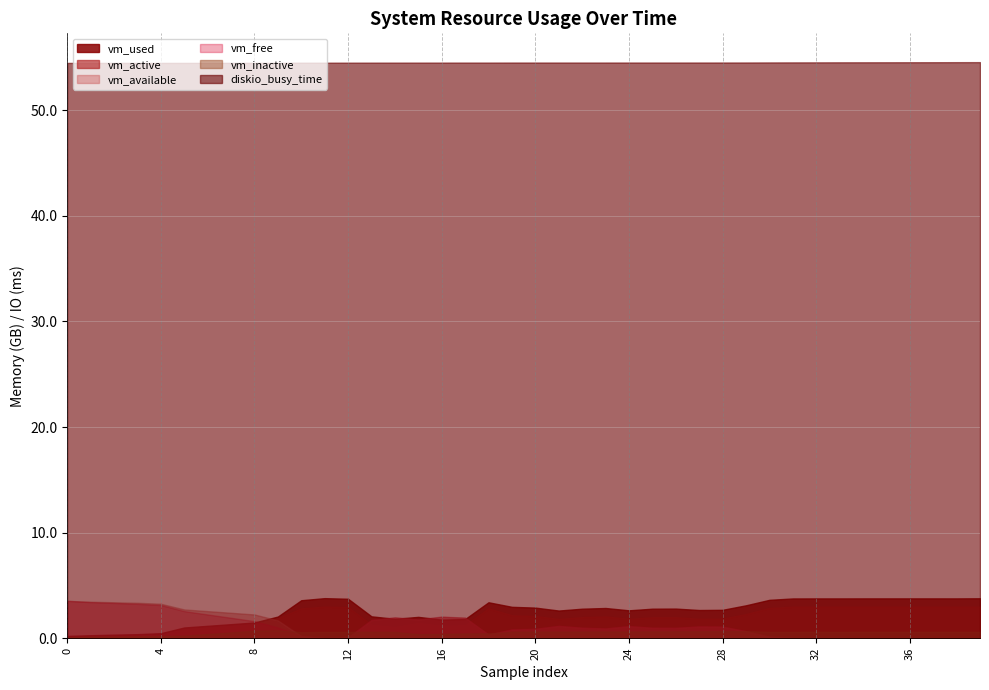

Which series has the largest total across all categories?

diskio_busy_time